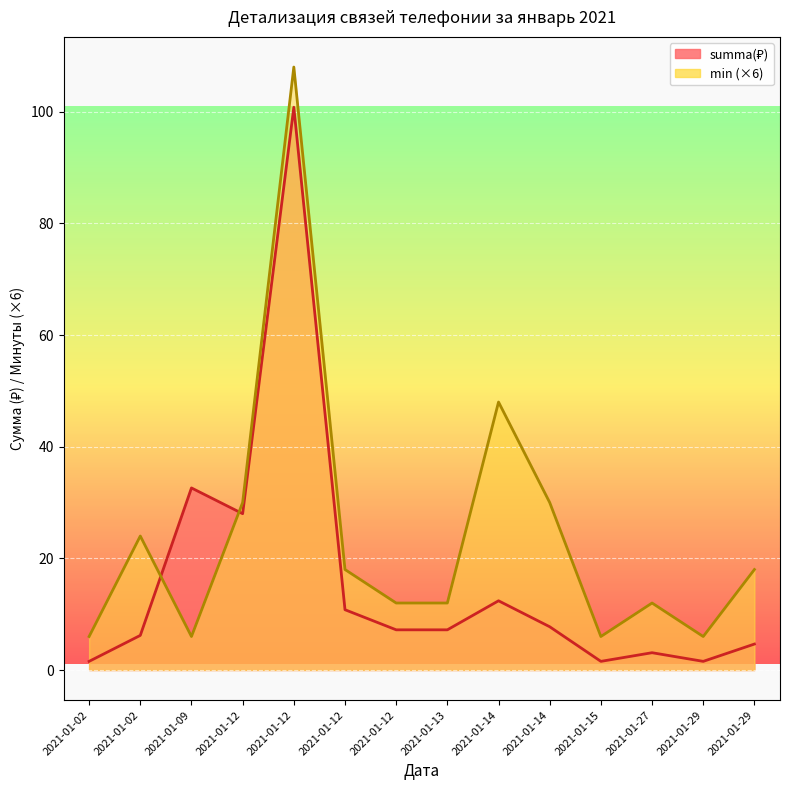

Which series changed the most between 2021-01-02 and 2021-01-14?

min